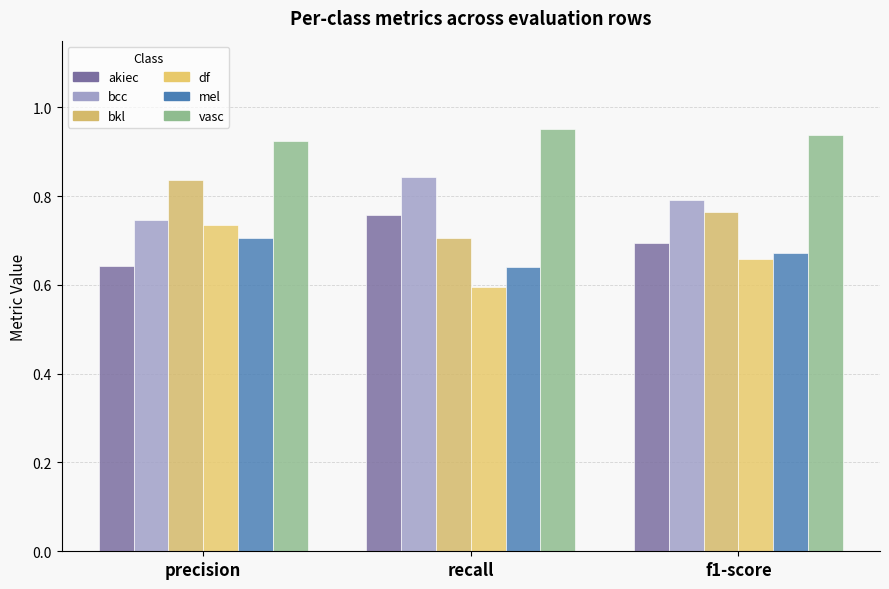

How many series are shown in this chart?

6